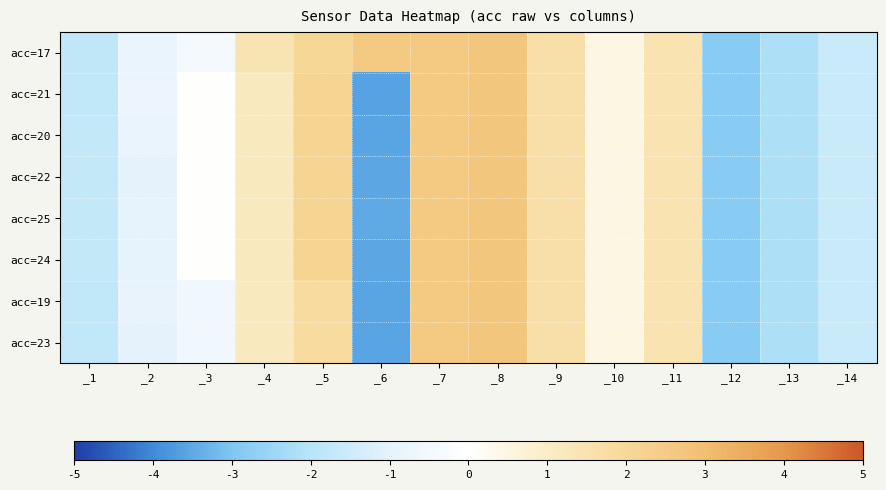

Reading left to right, what are all the values shown in this chart?

acc=17: _1=-1.8	_2=-0.8	_3=-0.4	_4=1.4	_5=2.0	_6=2.6	_7=2.6	_8=2.7	_9=1.7	_10=0.5	_11=1.5	_12=-2.8	_13=-2.2	_14=-1.6
acc=21: _1=-1.8	_2=-0.7	_3=0.0	_4=1.2	_5=2.2	_6=-3.6	_7=2.6	_8=2.7	_9=1.7	_10=0.5	_11=1.5	_12=-2.8	_13=-2.2	_14=-1.6
acc=20: _1=-1.7	_2=-0.8	_3=0.0	_4=1.2	_5=2.2	_6=-3.6	_7=2.6	_8=2.7	_9=1.7	_10=0.5	_11=1.5	_12=-2.8	_13=-2.2	_14=-1.6
acc=22: _1=-1.8	_2=-1.0	_3=0.0	_4=1.2	_5=2.2	_6=-3.5	_7=2.6	_8=2.7	_9=1.7	_10=0.5	_11=1.5	_12=-2.8	_13=-2.2	_14=-1.6
acc=25: _1=-1.7	_2=-0.9	_3=0.0	_4=1.2	_5=2.2	_6=-3.5	_7=2.6	_8=2.7	_9=1.7	_10=0.5	_11=1.5	_12=-2.8	_13=-2.2	_14=-1.6
acc=24: _1=-1.7	_2=-0.9	_3=0.0	_4=1.2	_5=2.2	_6=-3.5	_7=2.6	_8=2.7	_9=1.7	_10=0.5	_11=1.5	_12=-2.8	_13=-2.2	_14=-1.6
acc=19: _1=-1.8	_2=-0.9	_3=-0.6	_4=1.2	_5=1.9	_6=-3.6	_7=2.6	_8=2.7	_9=1.7	_10=0.5	_11=1.5	_12=-2.8	_13=-2.2	_14=-1.6
acc=23: _1=-1.8	_2=-1.0	_3=-0.6	_4=1.2	_5=1.9	_6=-3.6	_7=2.6	_8=2.7	_9=1.7	_10=0.5	_11=1.5	_12=-2.8	_13=-2.2	_14=-1.6